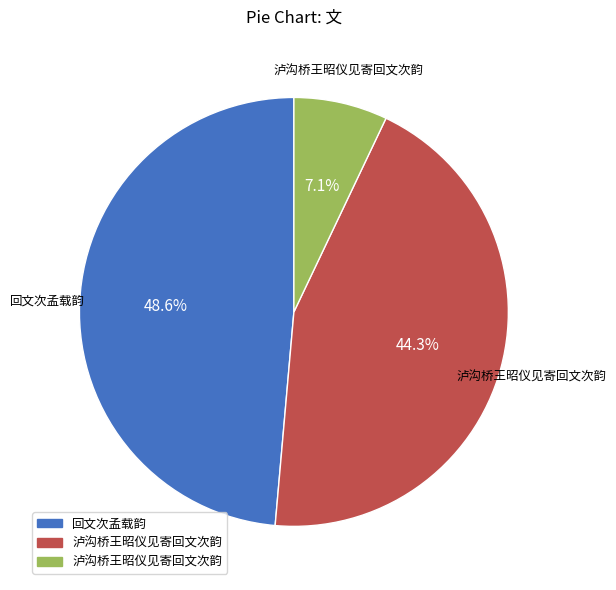

To the nearest percent, what is the difference between the largest and smallest slice percentages?

42%